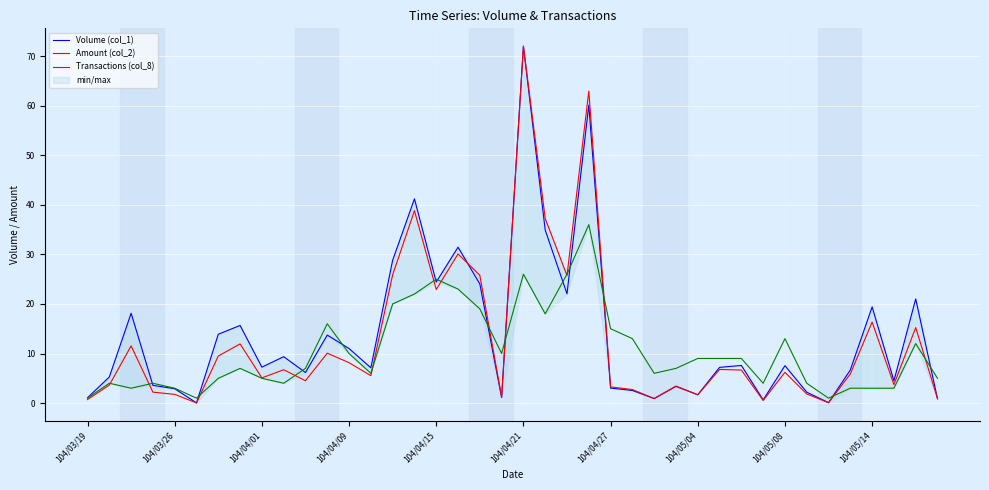

Rank the series by their average value, from highest to lowest.

Volume (col_1), Amount (col_2), Transactions (col_8)